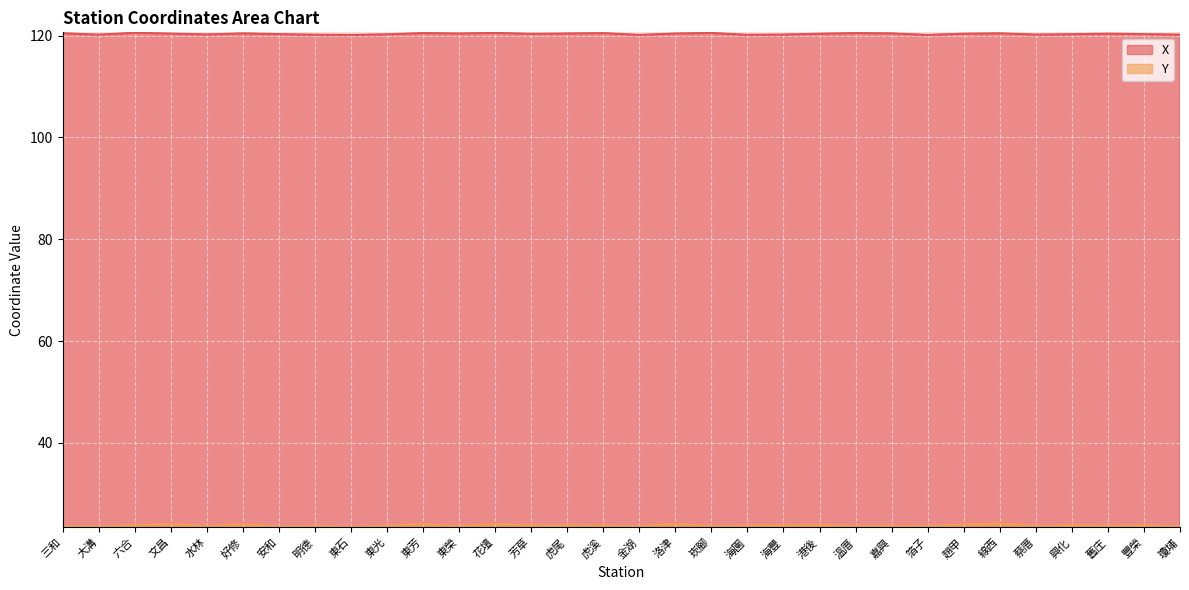

Which series has the largest total across all categories?

X